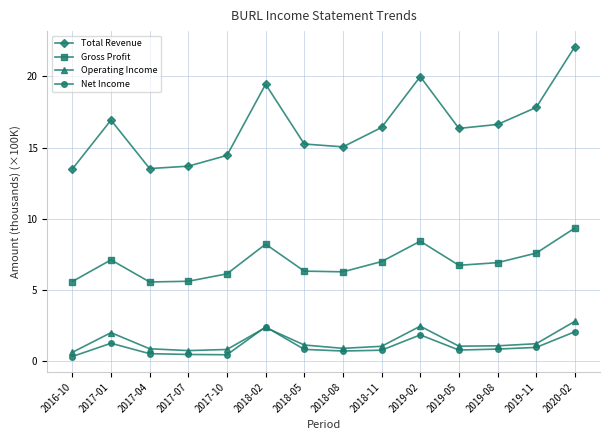

What is the sum of the Gross Profit values at 2018-05 and 2019-11?

13.9